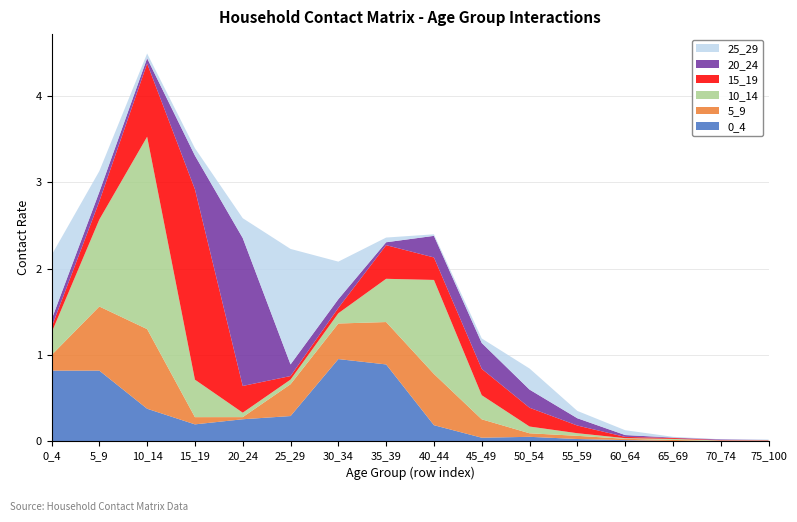

Reading right to left, list all the values displayed in this chart.

0_4: 75_100=0.0	70_74=0.0	65_69=0.0	60_64=0.0	55_59=0.0	50_54=0.1	45_49=0.0	40_44=0.2	35_39=0.9	30_34=1.0	25_29=0.3	20_24=0.3	15_19=0.2	10_14=0.4	5_9=0.8	0_4=0.8
5_9: 75_100=0.0	70_74=0.0	65_69=0.0	60_64=0.0	55_59=0.0	50_54=0.0	45_49=0.2	40_44=0.6	35_39=0.5	30_34=0.4	25_29=0.4	20_24=0.0	15_19=0.1	10_14=0.9	5_9=0.7	0_4=0.2
10_14: 75_100=0.0	70_74=0.0	65_69=0.0	60_64=0.0	55_59=0.0	50_54=0.1	45_49=0.3	40_44=1.1	35_39=0.5	30_34=0.1	25_29=0.1	20_24=0.1	15_19=0.4	10_14=2.2	5_9=1.0	0_4=0.3
15_19: 75_100=0.0	70_74=0.0	65_69=0.0	60_64=0.0	55_59=0.1	50_54=0.2	45_49=0.3	40_44=0.3	35_39=0.4	30_34=0.1	25_29=0.0	20_24=0.3	15_19=2.2	10_14=0.8	5_9=0.2	0_4=0.1
20_24: 75_100=0.0	70_74=0.0	65_69=0.0	60_64=0.0	55_59=0.1	50_54=0.2	45_49=0.3	40_44=0.3	35_39=0.0	30_34=0.1	25_29=0.1	20_24=1.7	15_19=0.4	10_14=0.1	5_9=0.1	0_4=0.1
25_29: 75_100=0.0	70_74=0.0	65_69=0.0	60_64=0.1	55_59=0.1	50_54=0.2	45_49=0.1	40_44=0.0	35_39=0.1	30_34=0.4	25_29=1.3	20_24=0.2	15_19=0.1	10_14=0.1	5_9=0.2	0_4=0.7